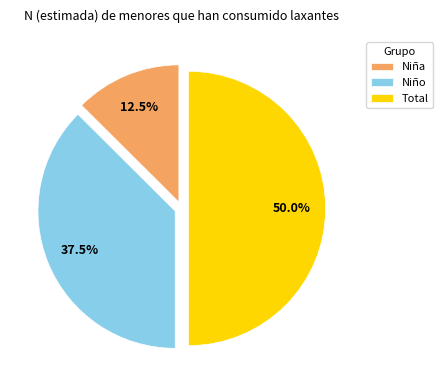

Between Niña and Total, which is larger?

Total